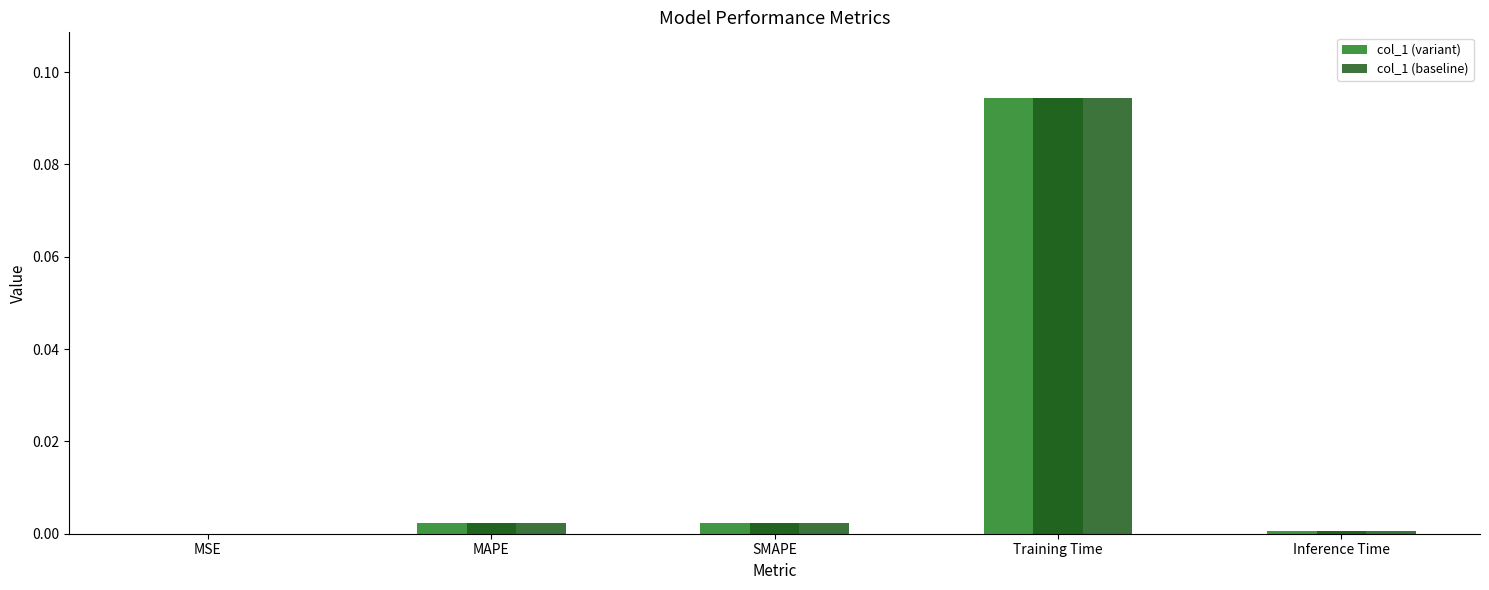

Which category has the highest value in the col_1 (variant) series?

Training Time